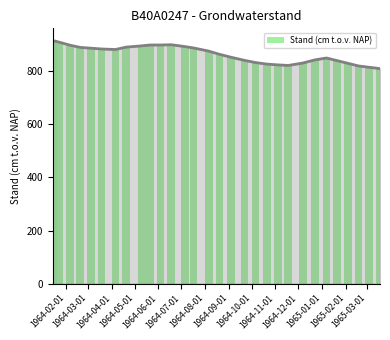

What is the value of the 11th bar from the left?

899